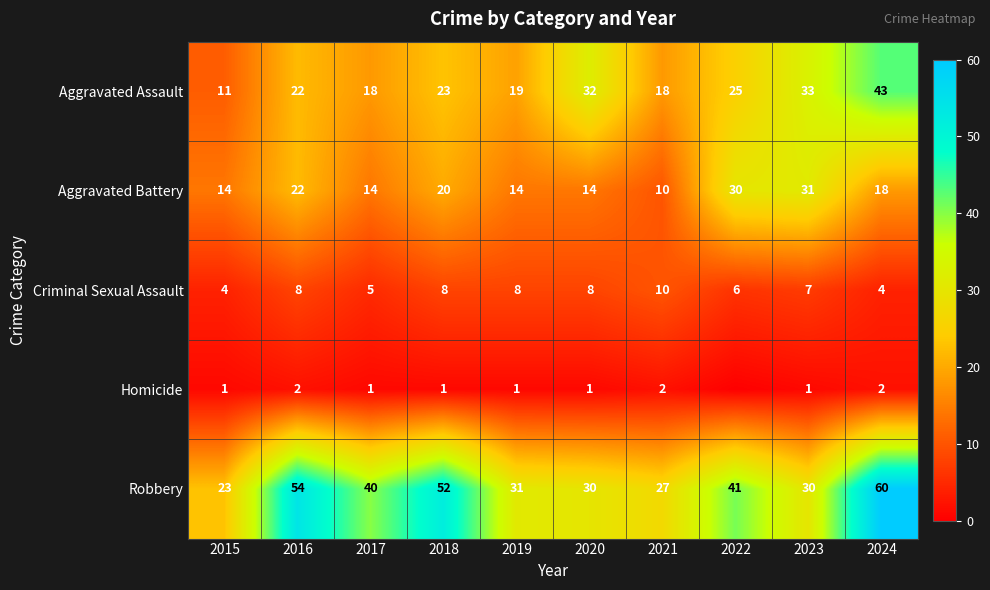

What value does the Robbery series have at 2017?

40